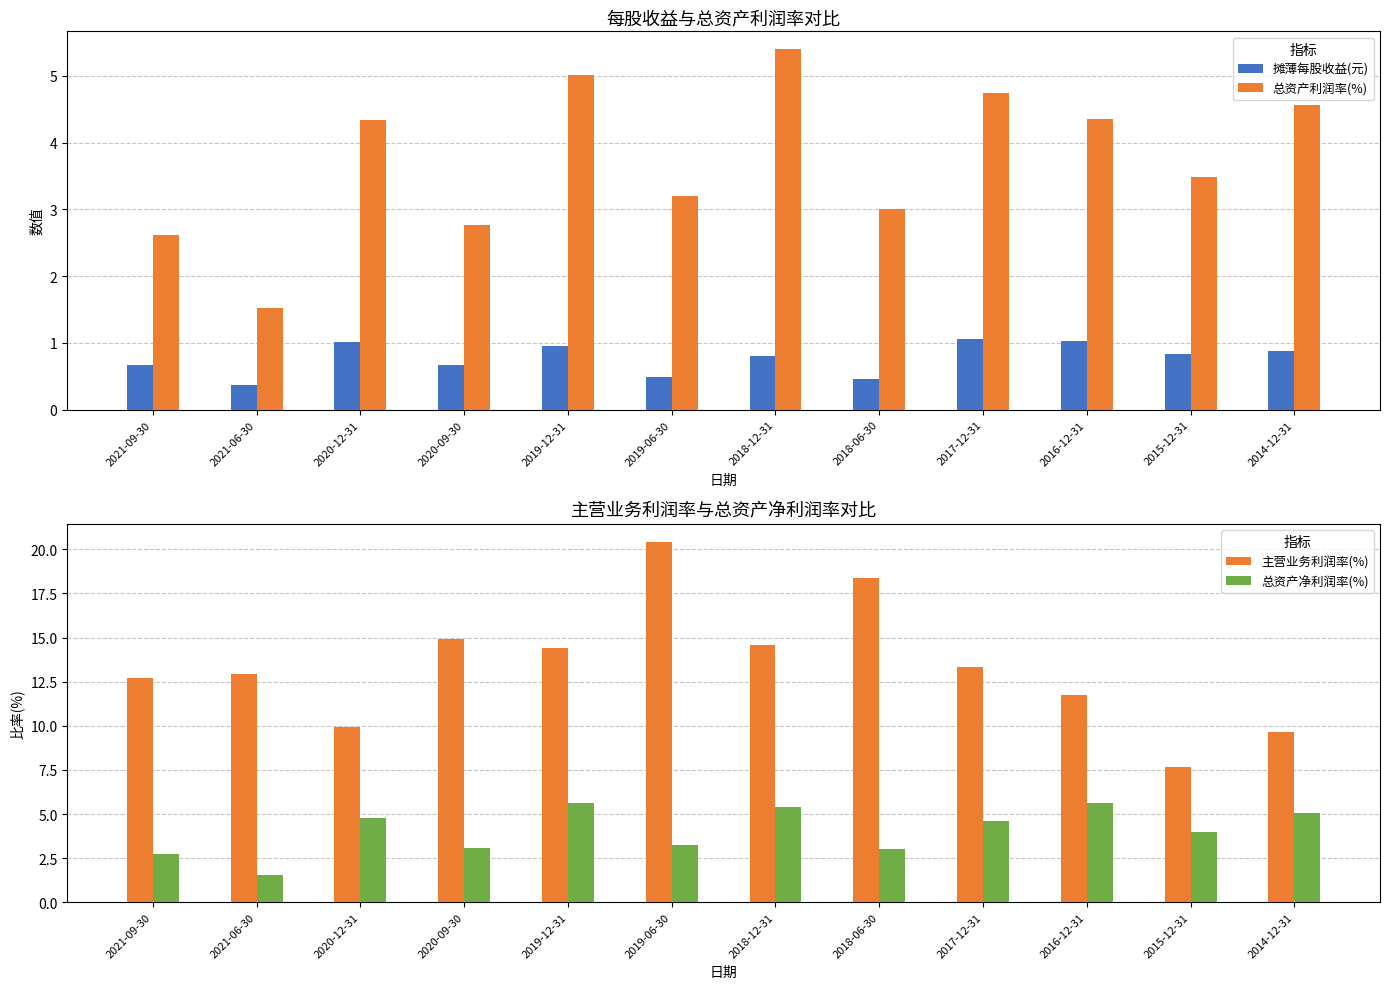

Reading left to right, transcribe all the data shown in this chart.

摊薄每股收益(元): 2021-09-30=0.7	2021-06-30=0.4	2020-12-31=1.0	2020-09-30=0.7	2019-12-31=1.0	2019-06-30=0.5	2018-12-31=0.8	2018-06-30=0.5	2017-12-31=1.1	2016-12-31=1.0	2015-12-31=0.8	2014-12-31=0.9
总资产利润率(%): 2021-09-30=2.6	2021-06-30=1.5	2020-12-31=4.3	2020-09-30=2.8	2019-12-31=5.0	2019-06-30=3.2	2018-12-31=5.4	2018-06-30=3.0	2017-12-31=4.7	2016-12-31=4.3	2015-12-31=3.5	2014-12-31=4.6
主营业务利润率(%): 2021-09-30=12.7	2021-06-30=12.9	2020-12-31=9.9	2020-09-30=14.9	2019-12-31=14.4	2019-06-30=20.4	2018-12-31=14.6	2018-06-30=18.4	2017-12-31=13.3	2016-12-31=11.8	2015-12-31=7.6	2014-12-31=9.7
总资产净利润率(%): 2021-09-30=2.7	2021-06-30=1.6	2020-12-31=4.8	2020-09-30=3.1	2019-12-31=5.6	2019-06-30=3.2	2018-12-31=5.4	2018-06-30=3.0	2017-12-31=4.6	2016-12-31=5.6	2015-12-31=4.0	2014-12-31=5.0